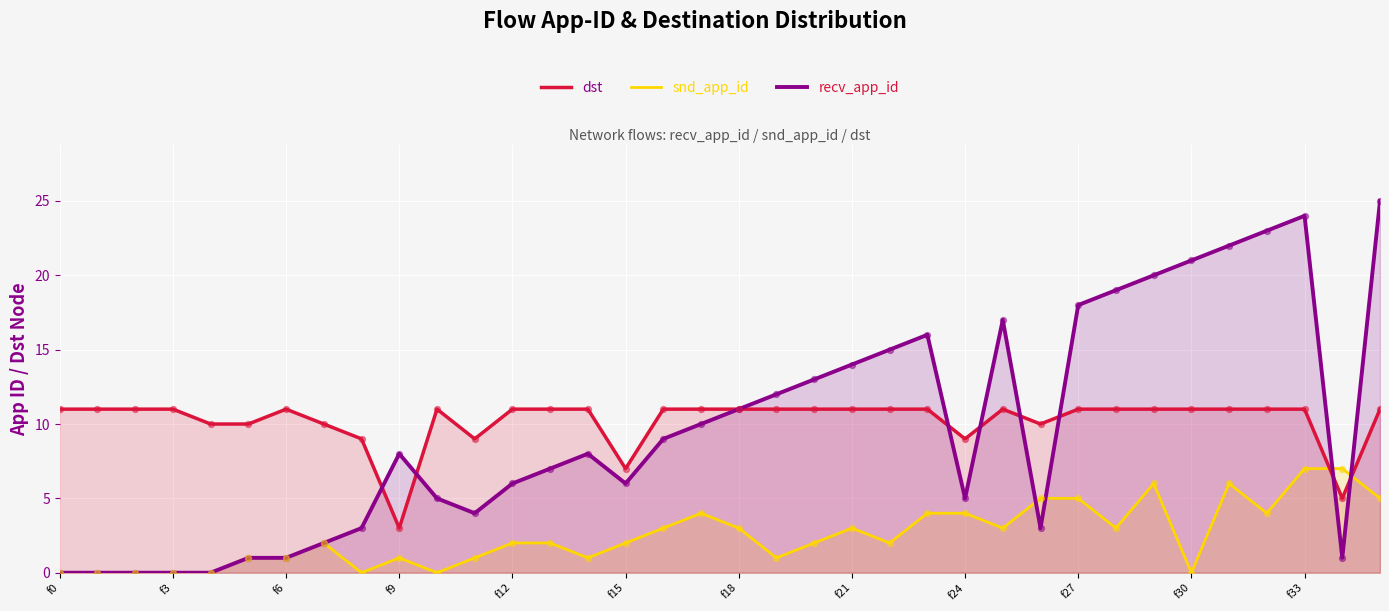

At which category is the sum across all series the highest?

f33